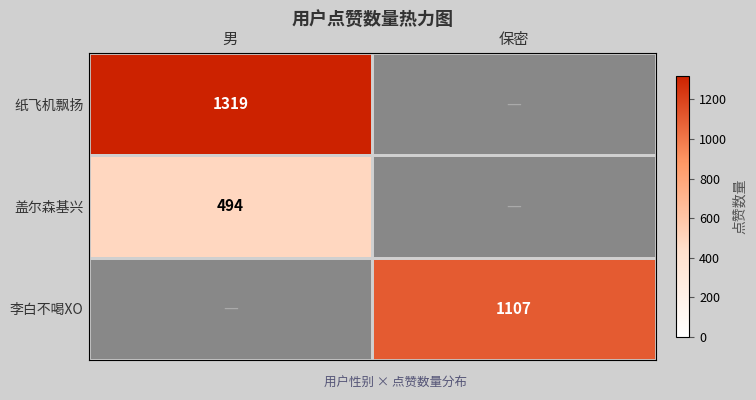

Is it true that 纸飞机飘扬 equals 634 at 男?

False